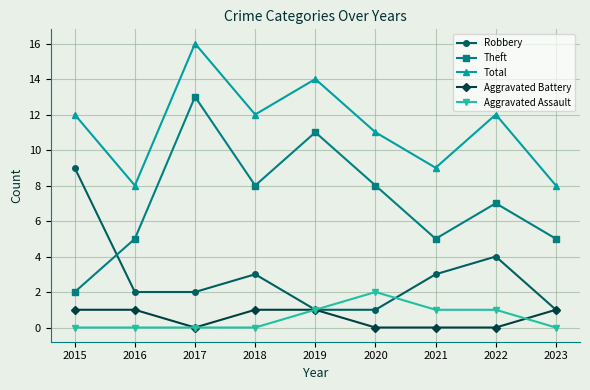

What is the sum of the Aggravated Assault values at 2023 and 2021?

1